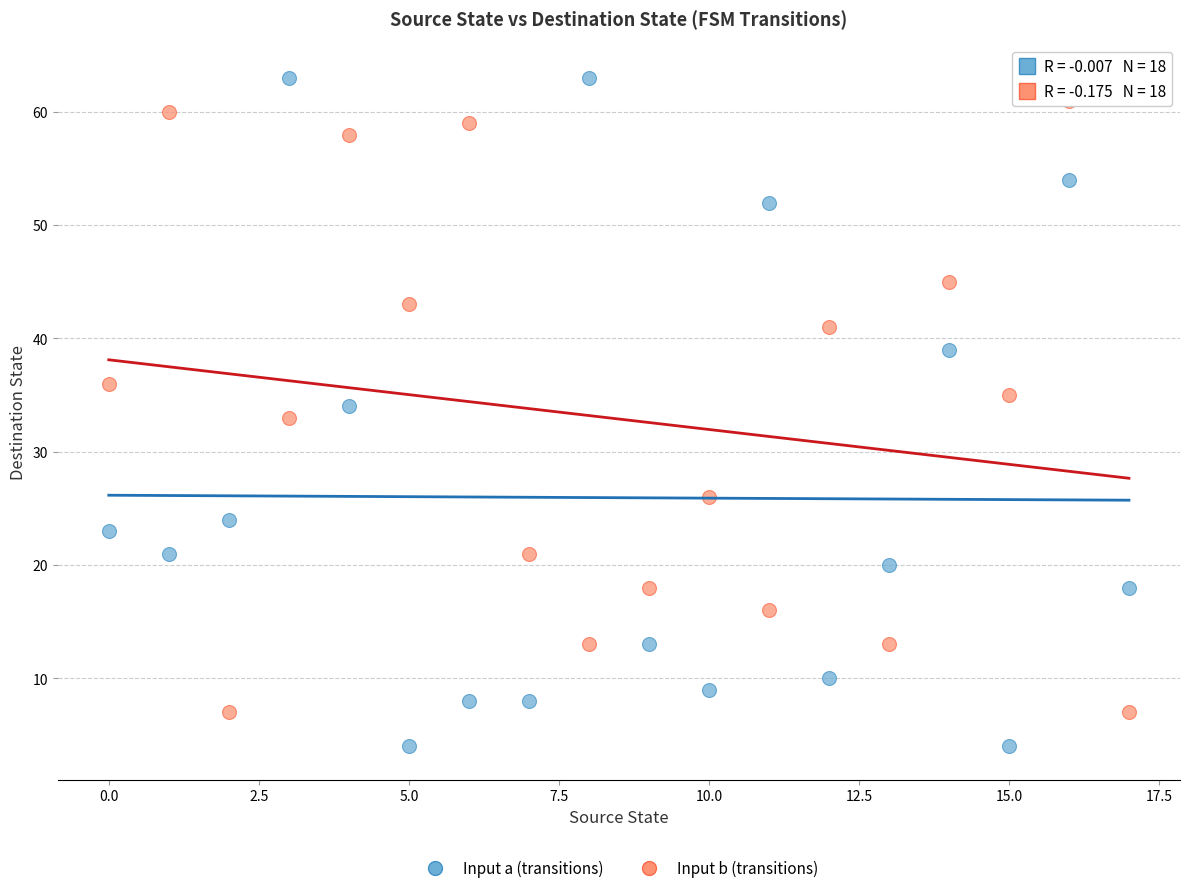

Across all data points, what is the range of Y values (max minus min)?

59